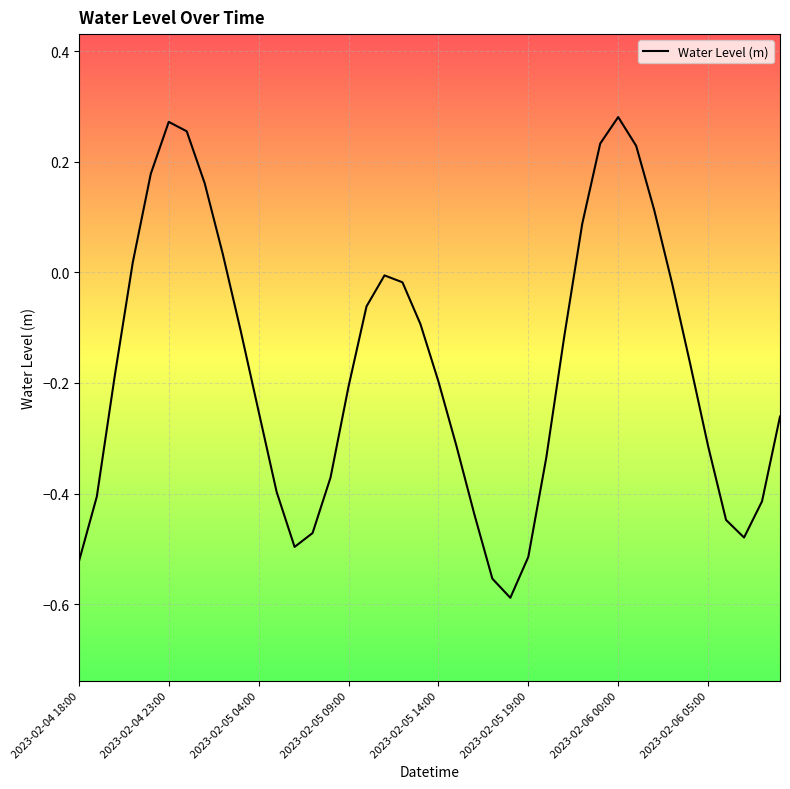

What is the difference between the maximum and minimum values?

0.9